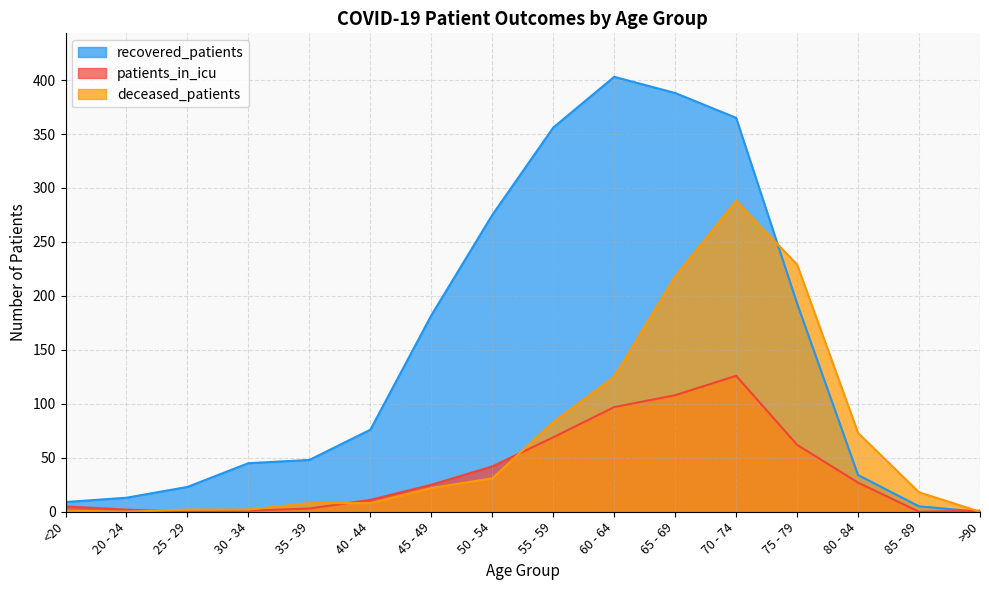

Where do deceased_patients and patients_in_icu first cross each other?

20 - 24 and 25 - 29